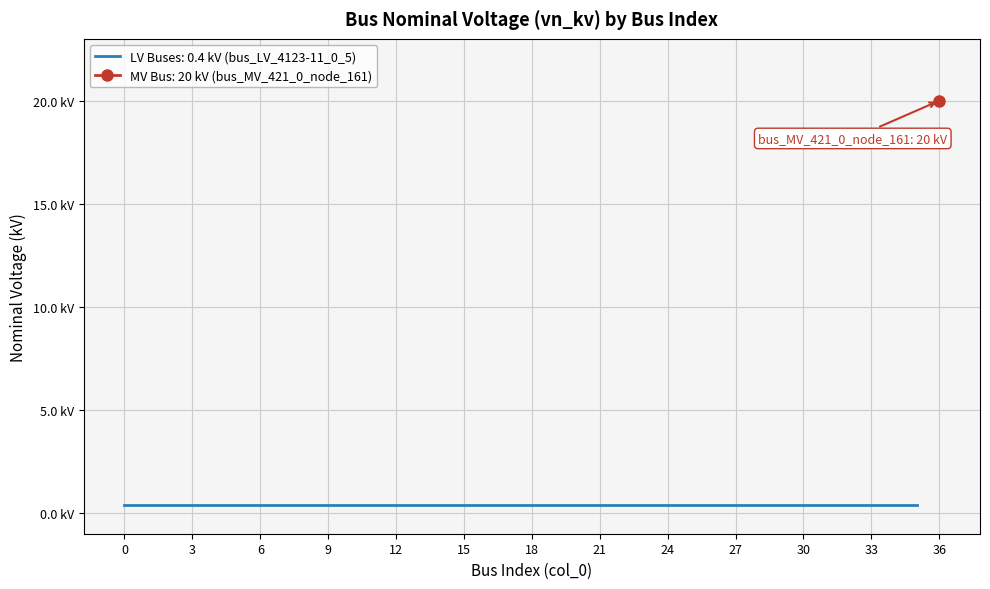

Which label corresponds to the largest value in the chart?

36